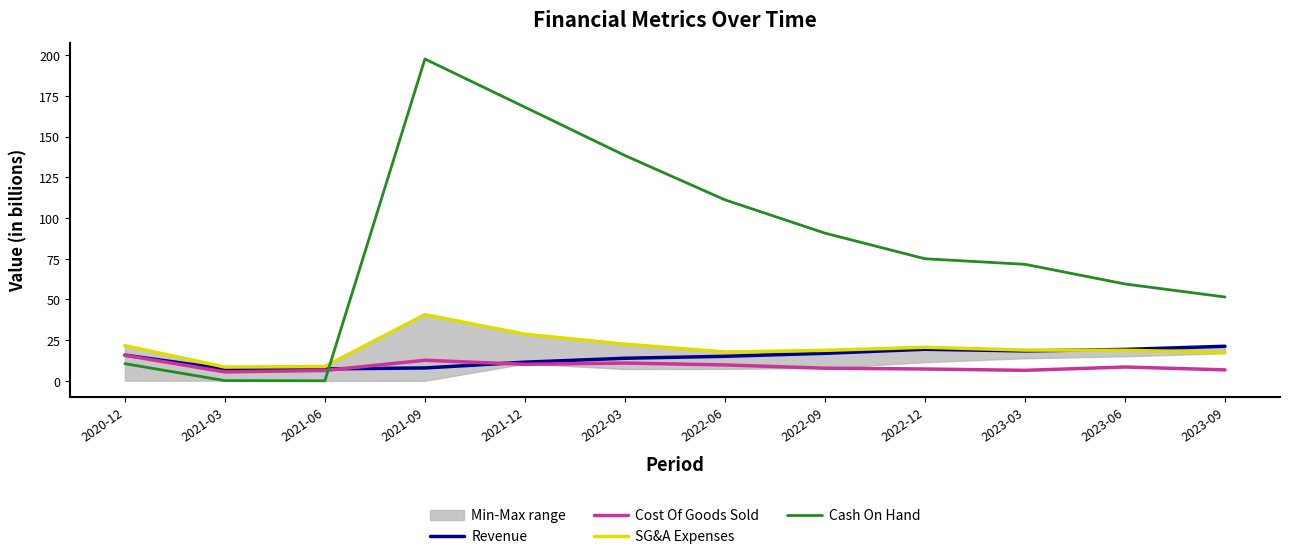

What is the value of the SG&A Expenses point at the 4th from the left?

40.7